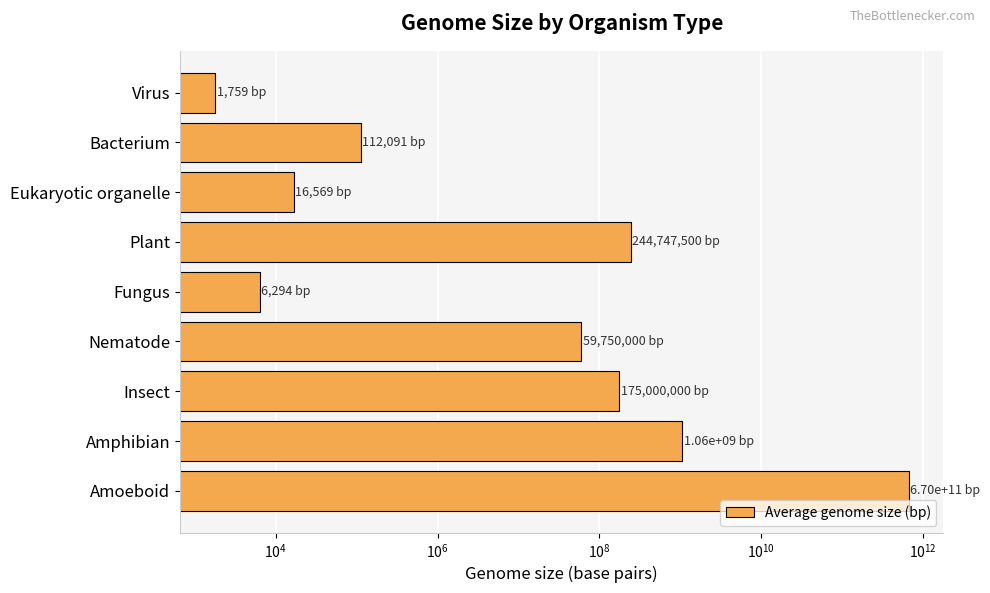

How many data points are above 59750000?

4